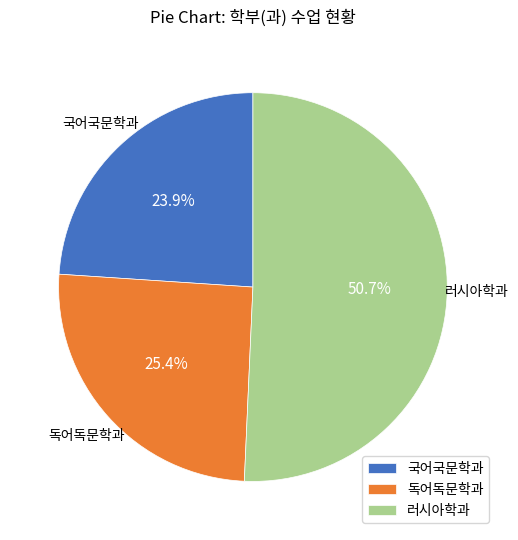

What is the ratio of the value at 국어국문학과 to the value at 러시아학과?

0.5